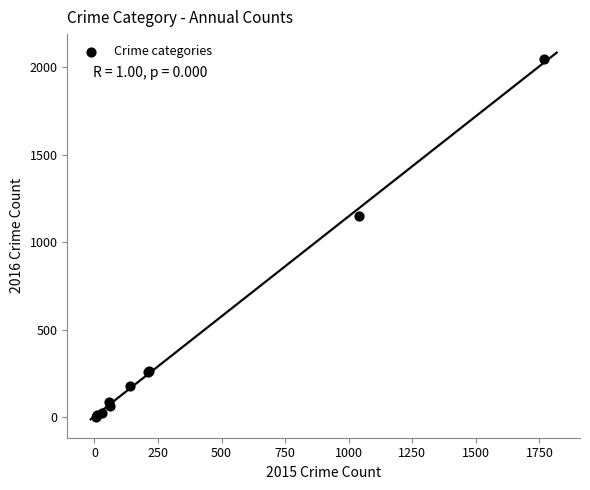

What Y value in the scatter plot is closest to 1027?

1151